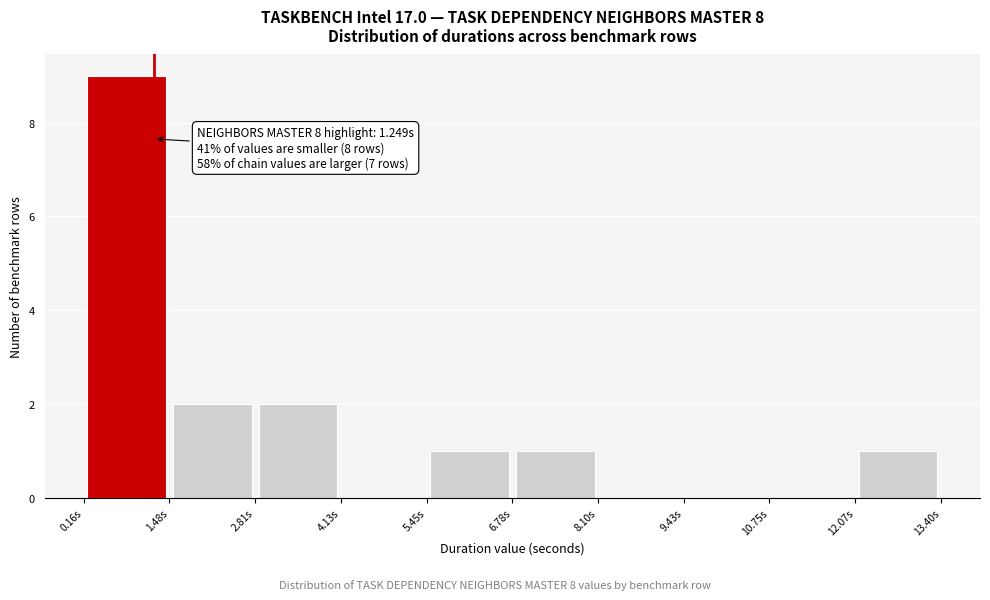

Which range on the x-axis has the tallest bar?

0.2 to 1.4